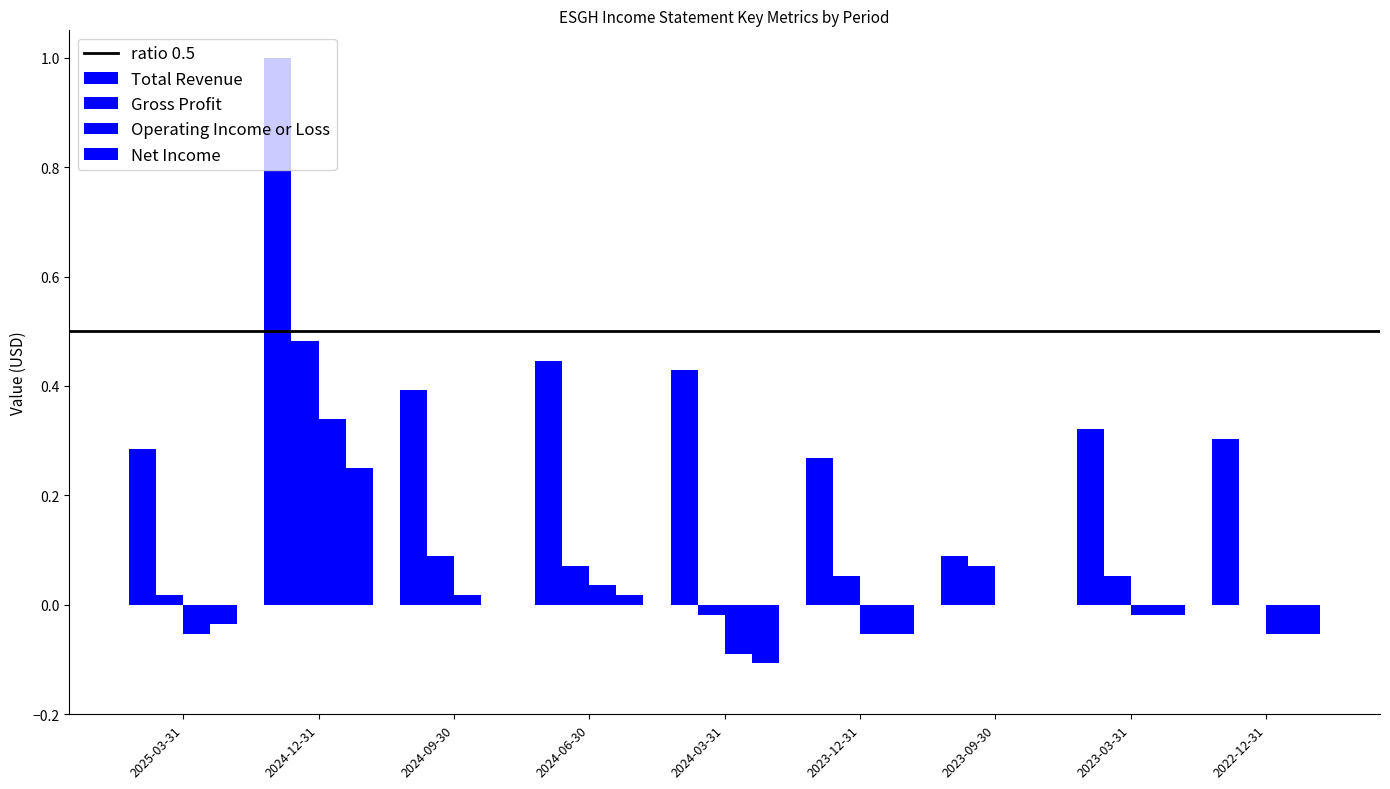

At which category is the sum across all series the highest?

2024-12-31